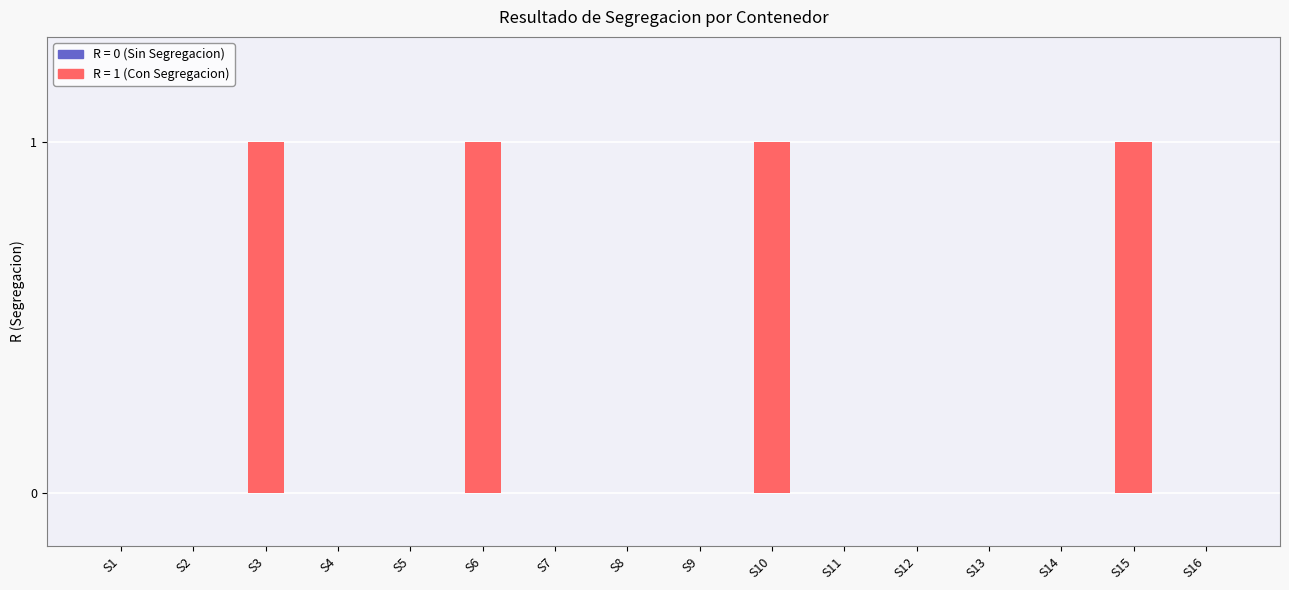

Rank the categories by value from highest to lowest.

S3, S6, S10, S15, S1, S2, S4, S5, S7, S8, S9, S11, S12, S13, S14, S16